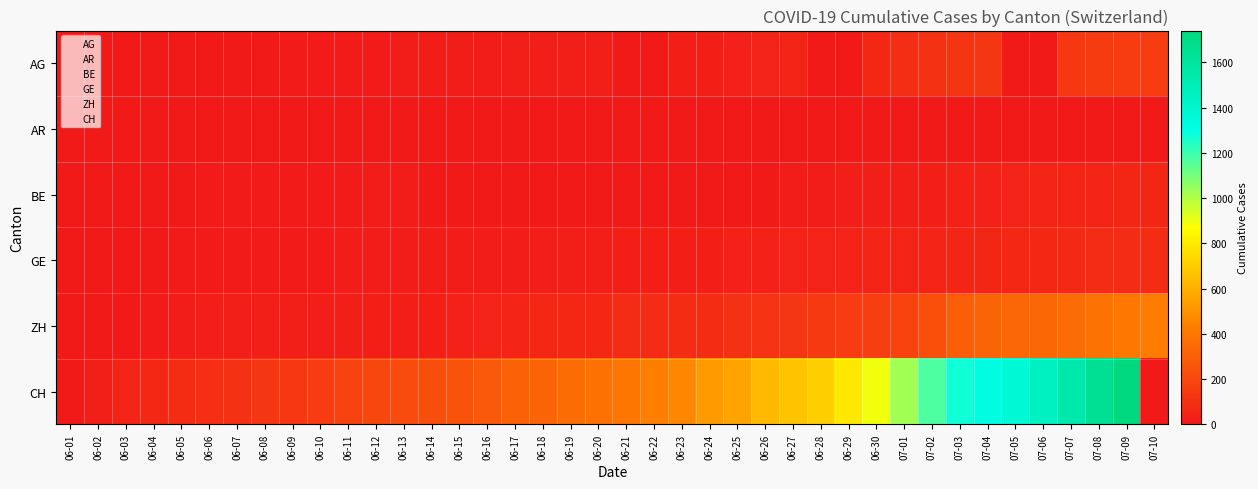

Which series has the largest range (max minus min)?

CH